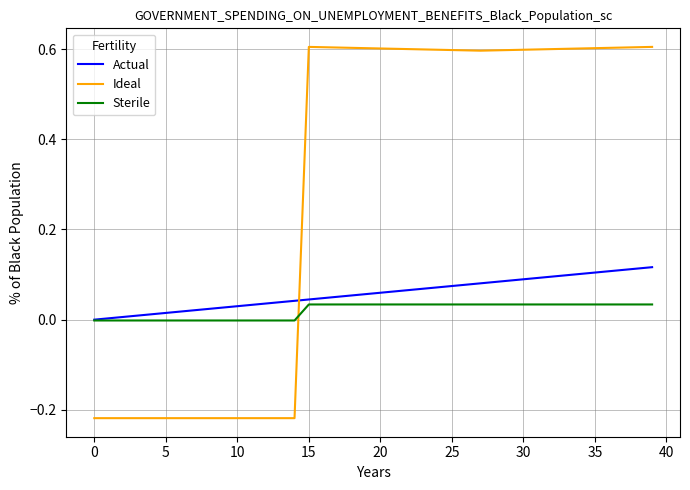

True or false: Ideal and Sterile cross at least once.

True